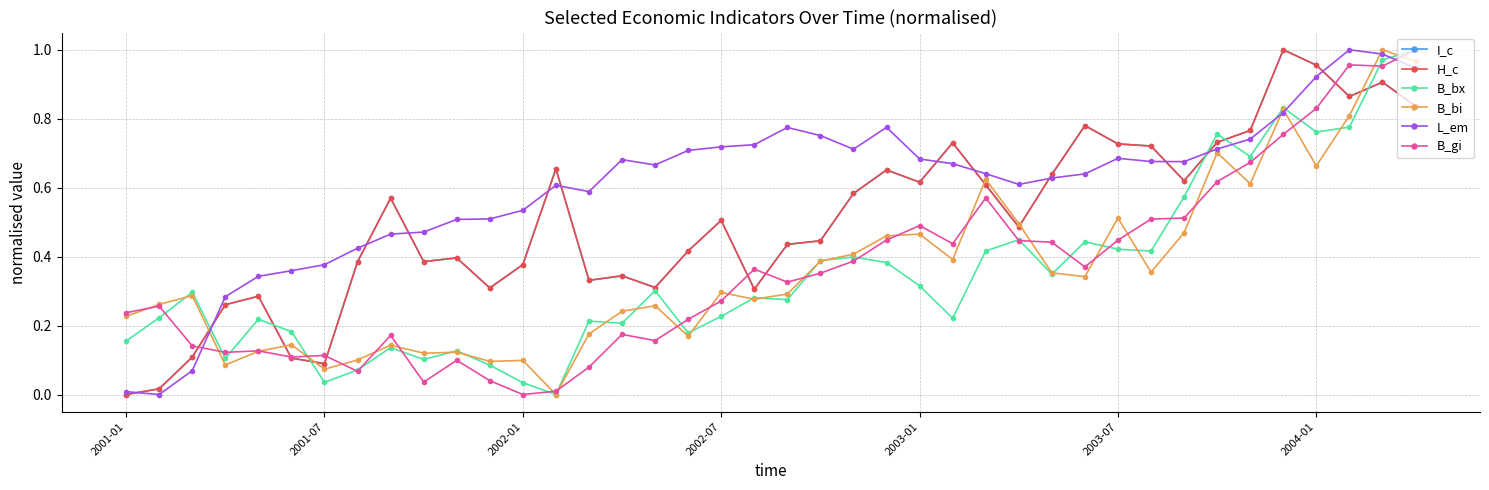

Which series ends up on top after the final intersection of L_em and B_bx?

B_bx